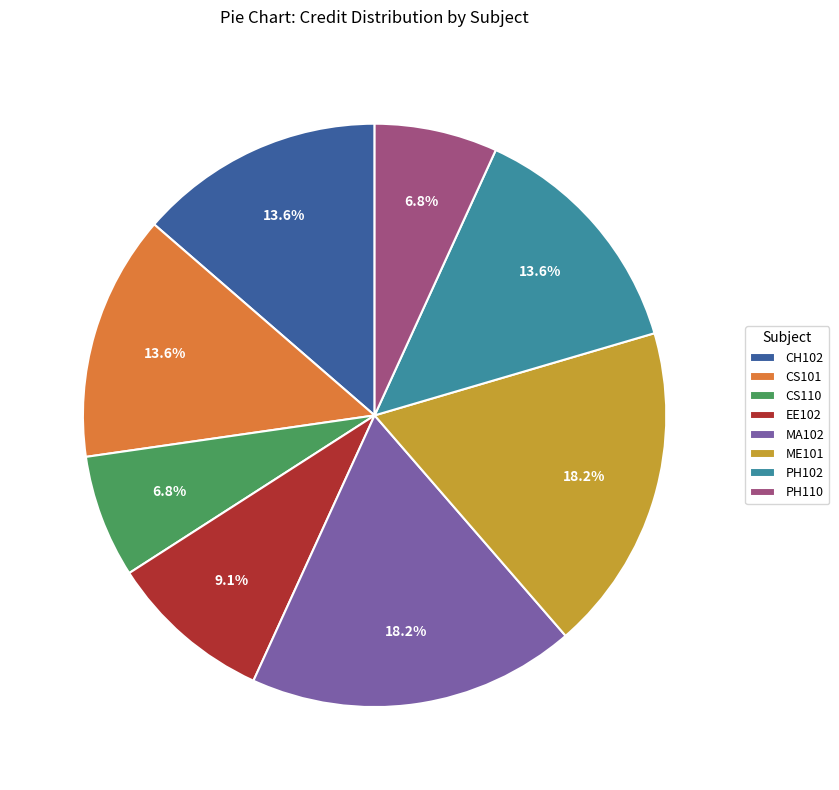

To the nearest percent, what is the difference between the largest and smallest slice percentages?

11%